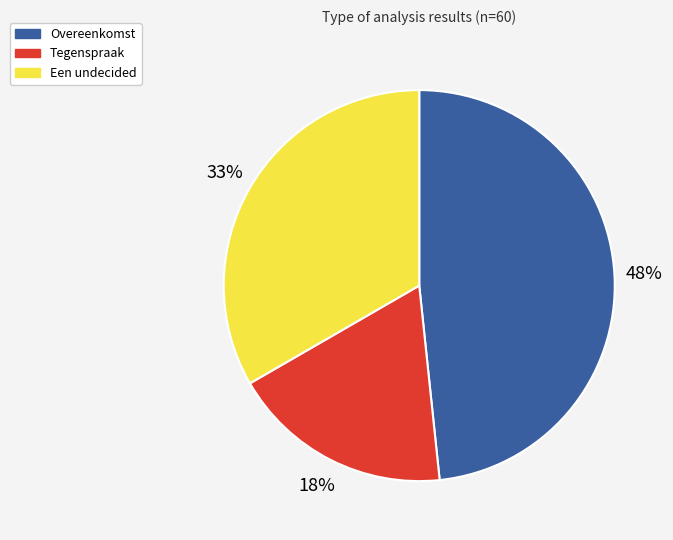

The Tegenspraak slice represents 18% of the pie. True or false?

True